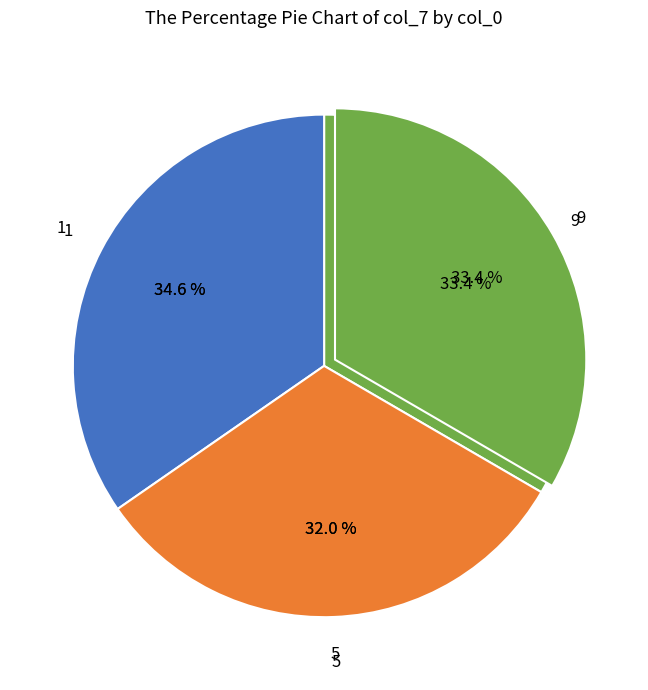

What percentage is NOT represented by 1?

65.4%